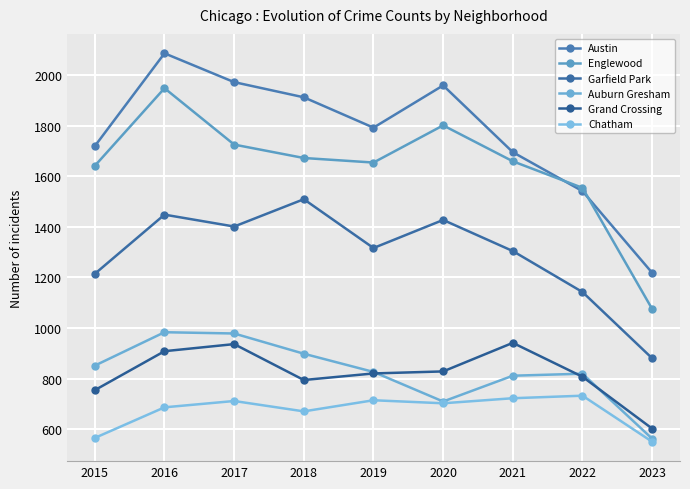

How many data points in Garfield Park are less than 1316?

4